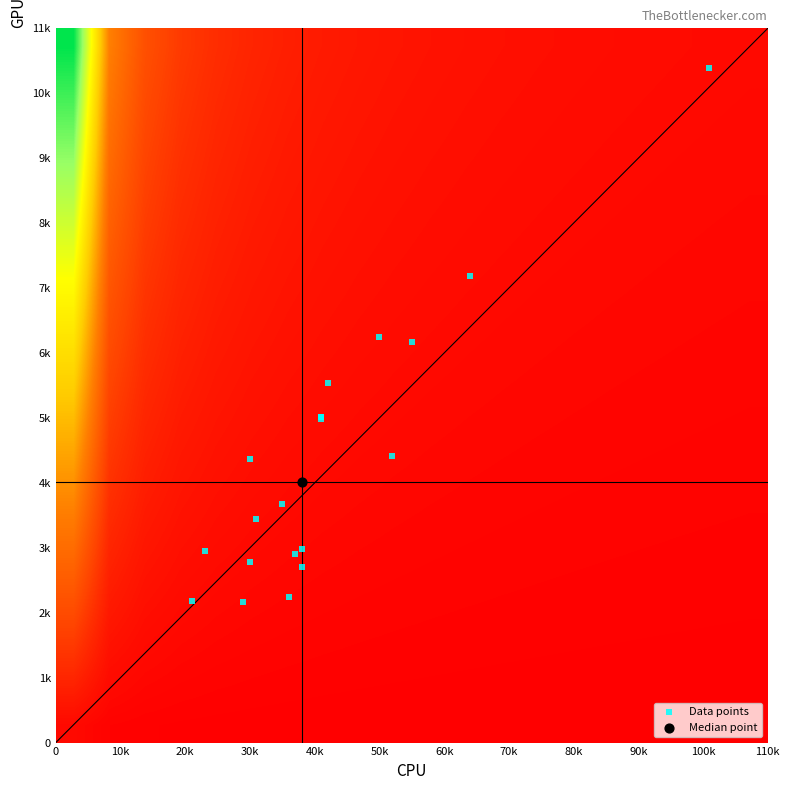

How many data points does each series have?

20